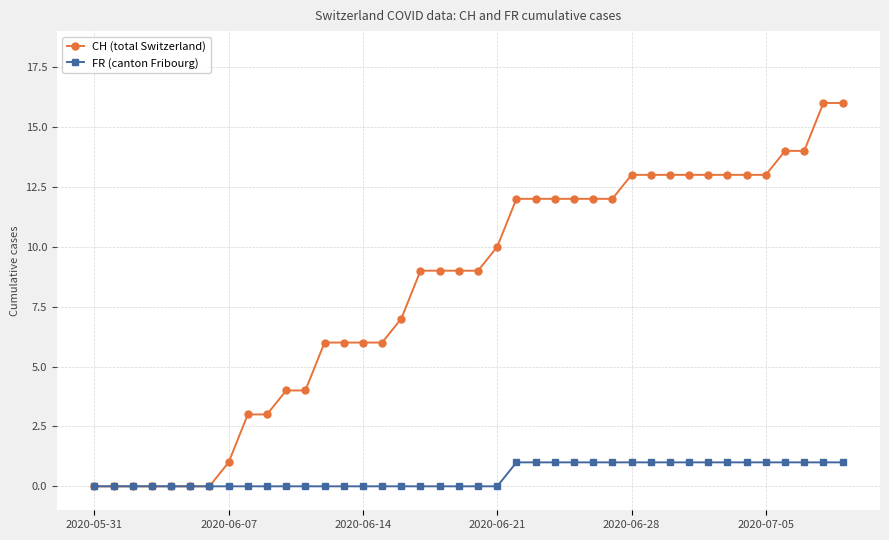

Which series has the largest total across all categories?

CH (total Switzerland)